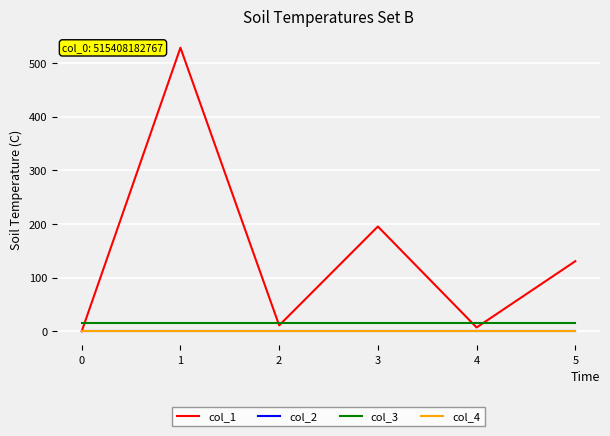

True or false: col_4 and col_3 cross at least once.

False